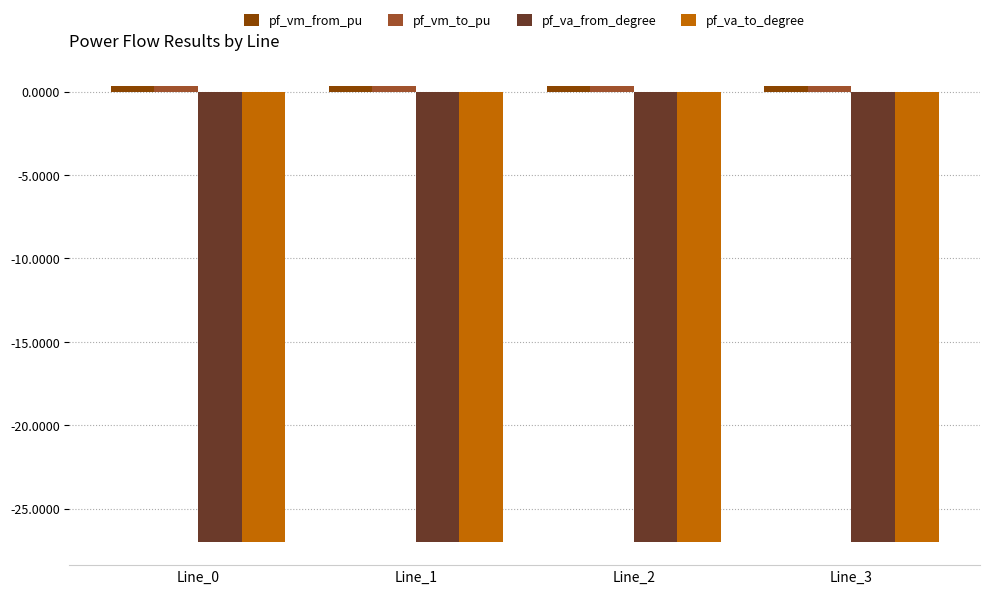

What is the maximum value for pf_va_to_degree?

-27.0